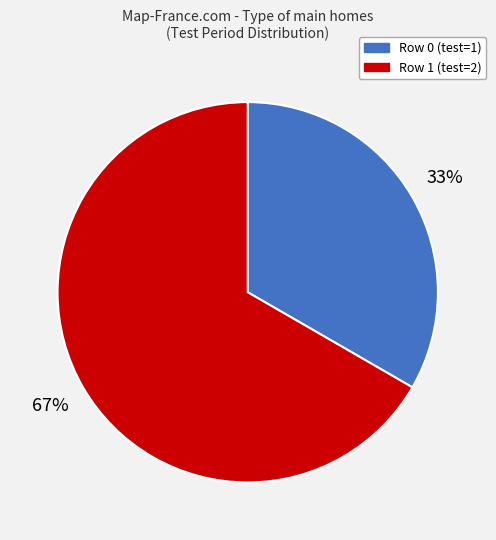

Count the number of slices in the pie.

2